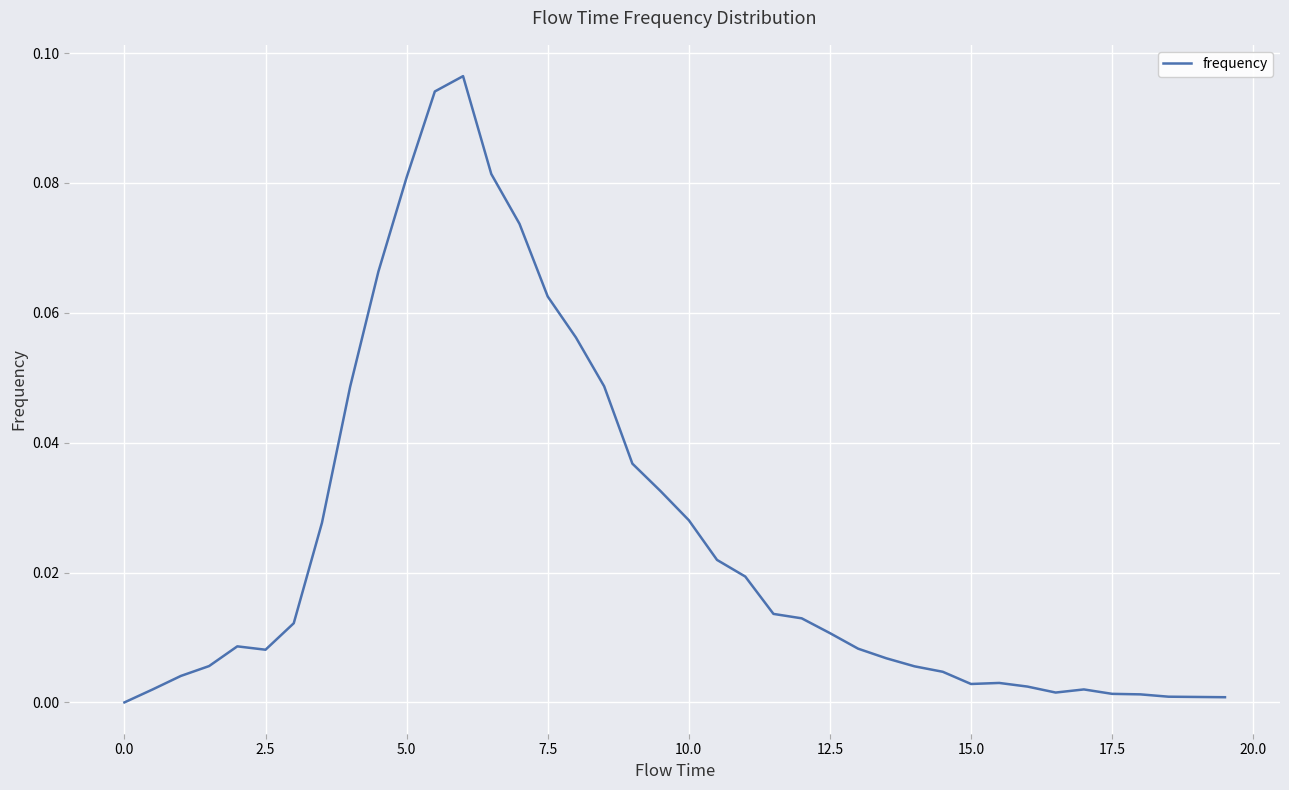

How many interior local peaks (higher than both neighbors) does the data have?

4